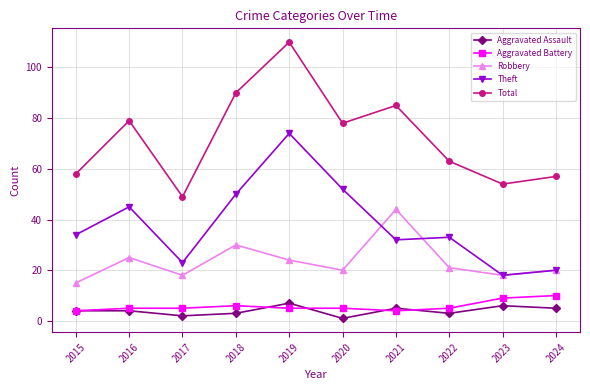

Which category has the lowest value in the Robbery series?

2015